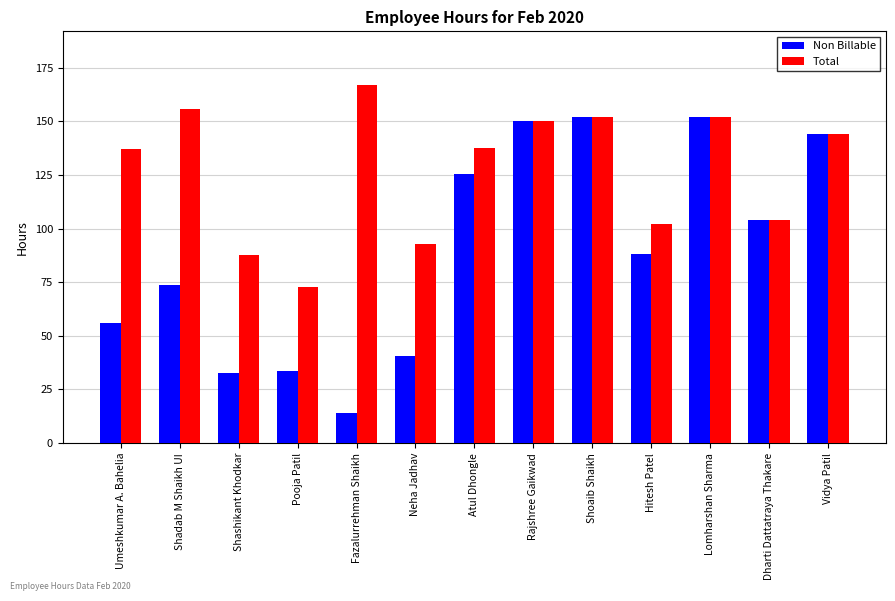

At Atul Dhongle, list the series in order from smallest to largest.

Non Billable, Total